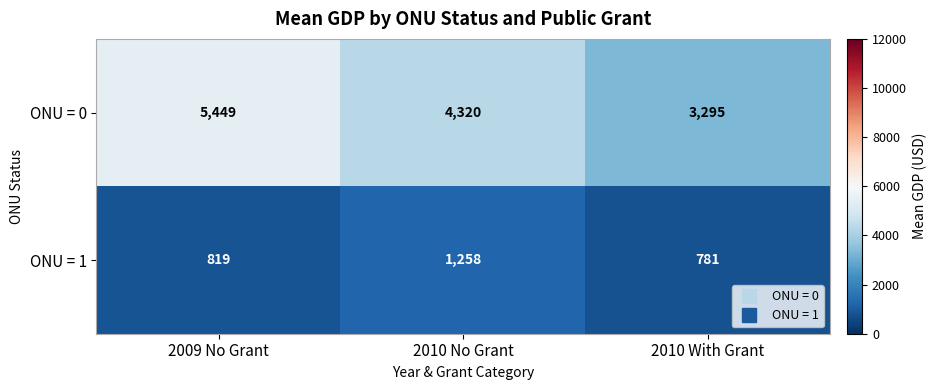

Which series has the largest total across all categories?

ONU = 0